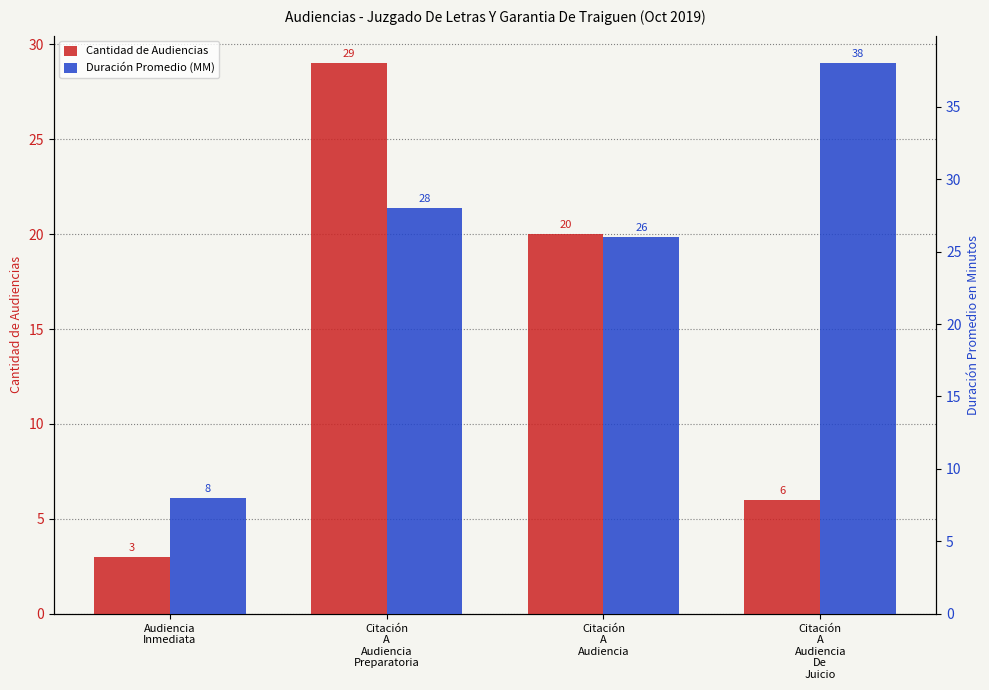

Rank the categories by Duración Promedio (MM) value from lowest to highest.

Audiencia
Inmediata, Citación
A
Audiencia, Citación
A
Audiencia
Preparatoria, Citación
A
Audiencia
De
Juicio